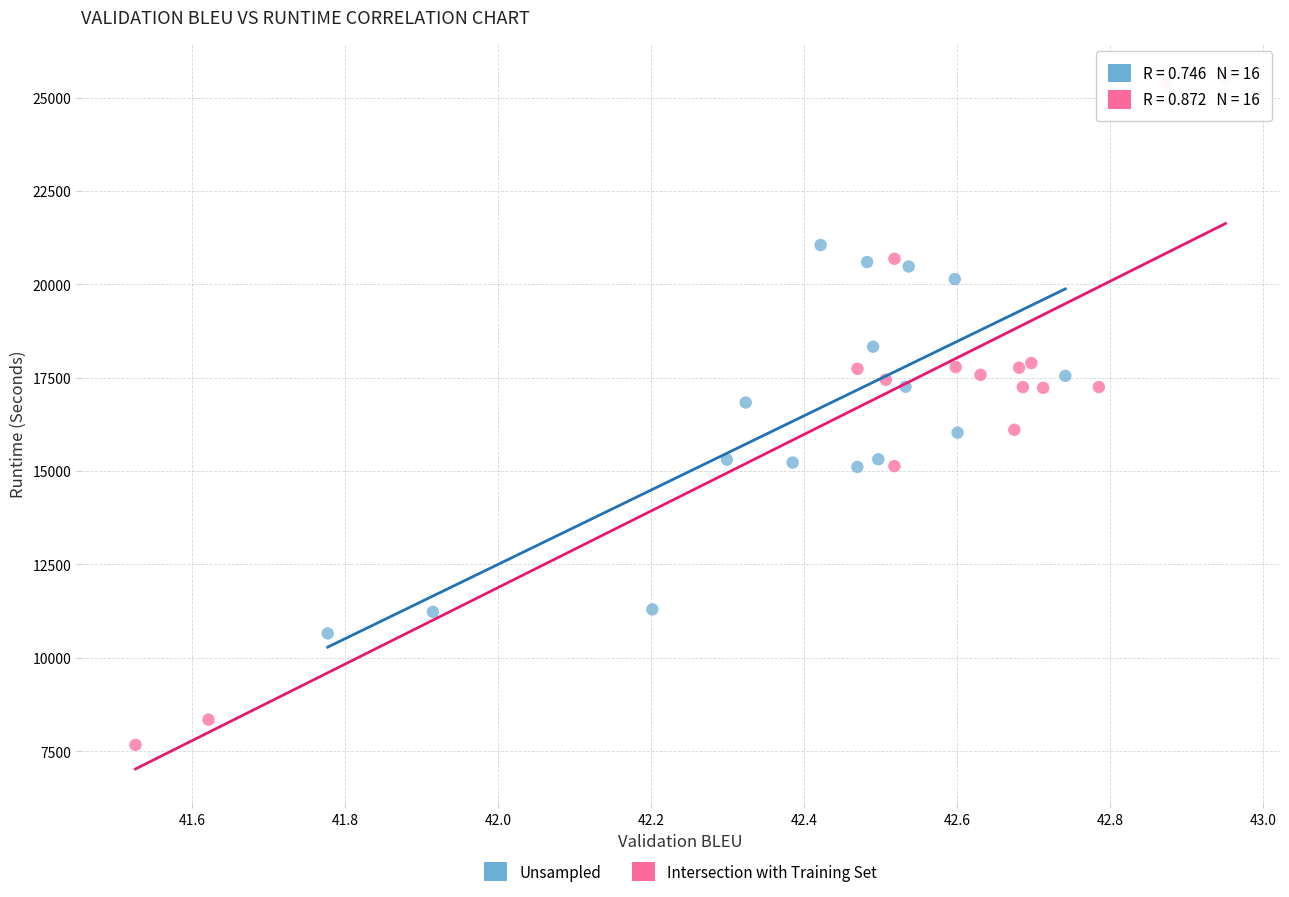

Which series has the largest Y range (max minus min)?

Intersection with Training Set